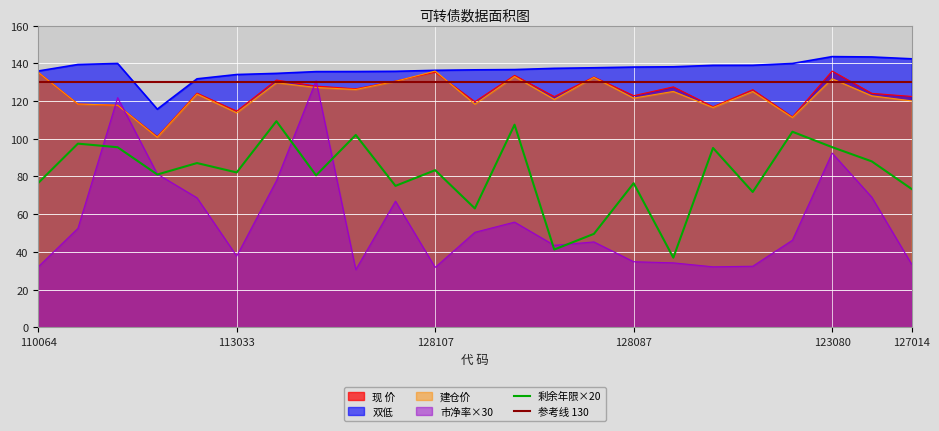

True or false: 市净率 has a value of 43.5 at 128037.

True